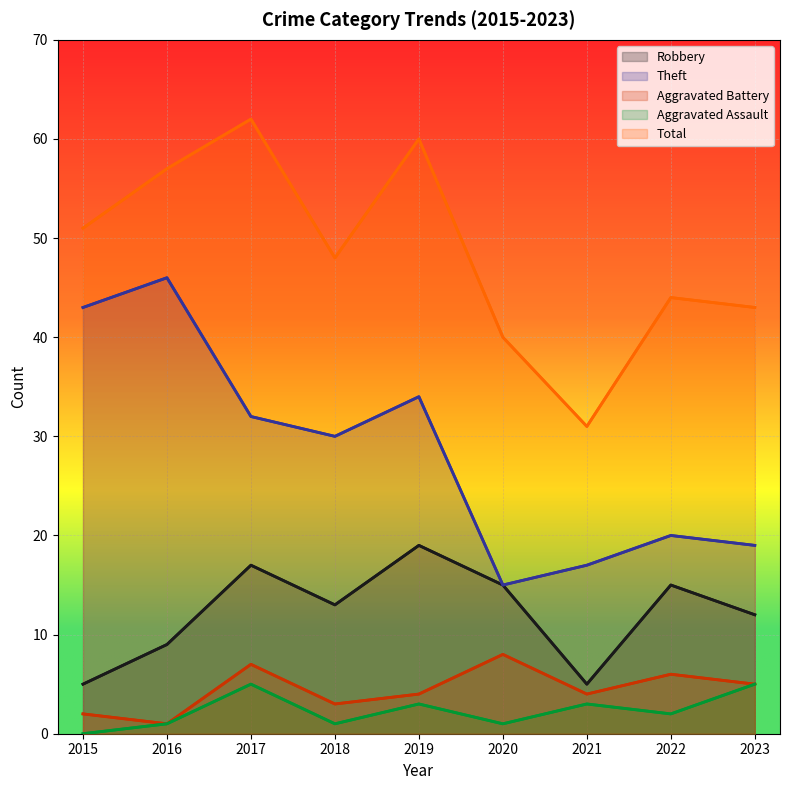

What is the total value across all series at 2023?

84